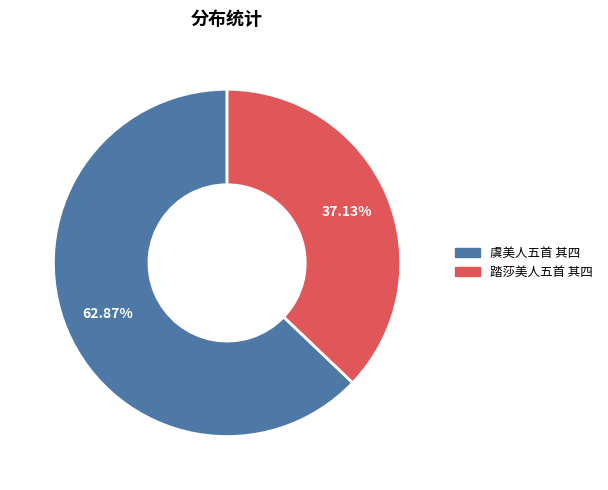

True or false: 踏莎美人五首 其四 accounts for 43% of the total.

False